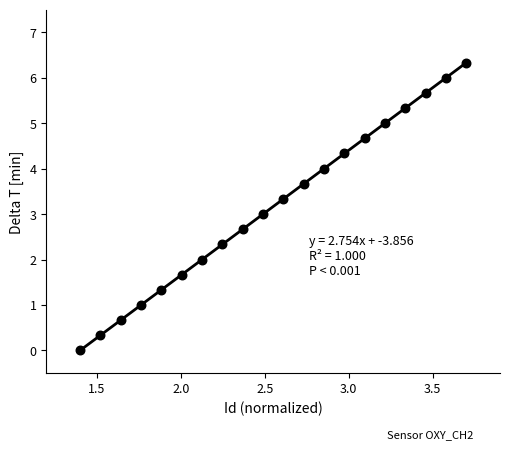

What is the range of X values (max minus min)?

2.3